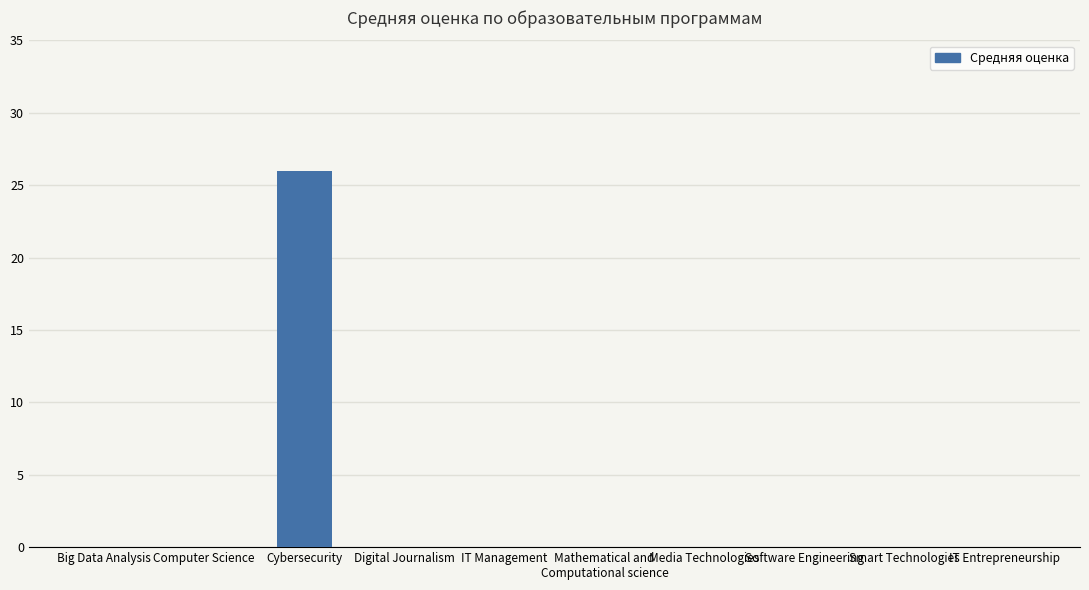

How many series are shown in this chart?

1